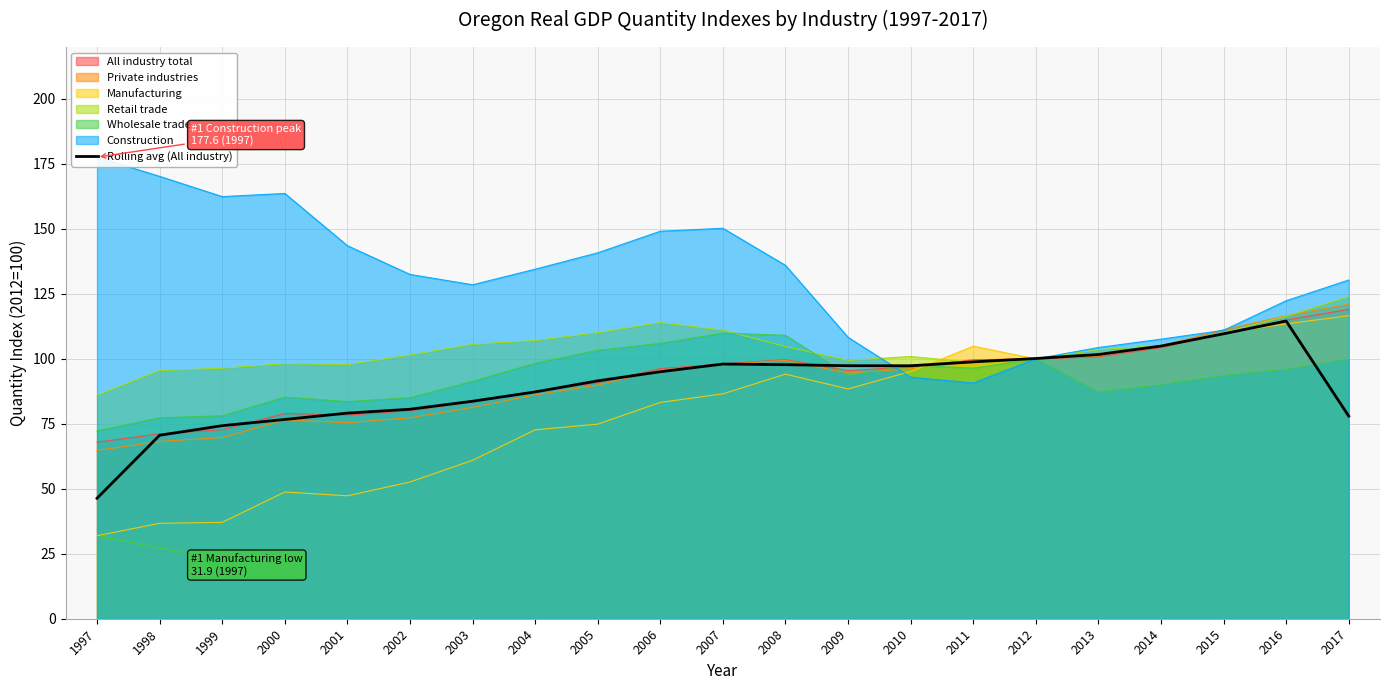

What is the change in value from 2006 to 2013?

+6.6